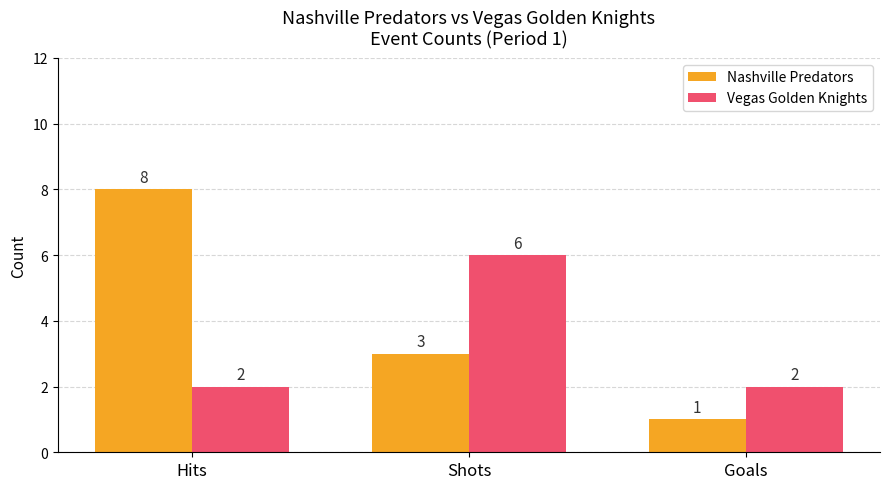

At how many categories does at least one series exceed 5?

2